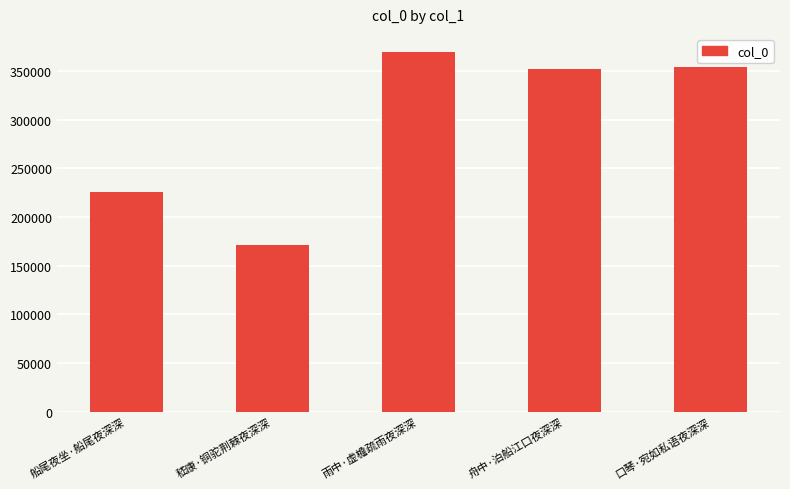

Reading right to left, what are all the values shown in this chart?

354377	351860	369862	170833	226127